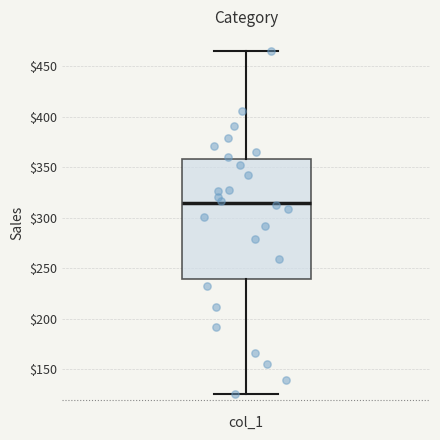

Where does the lower whisker of the box for col_1 end on the y-axis? The values are not printed on the chart, so give them approximately, as read against the axis.

125